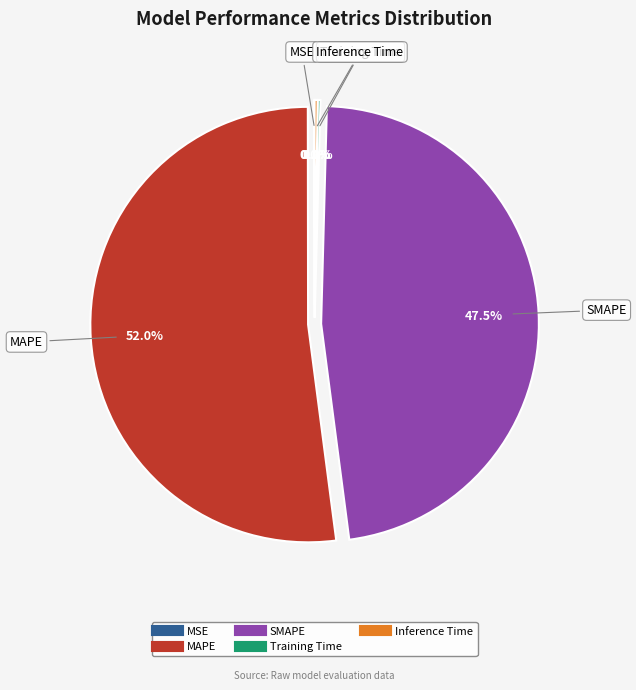

What percentage is NOT represented by SMAPE?

52.5%